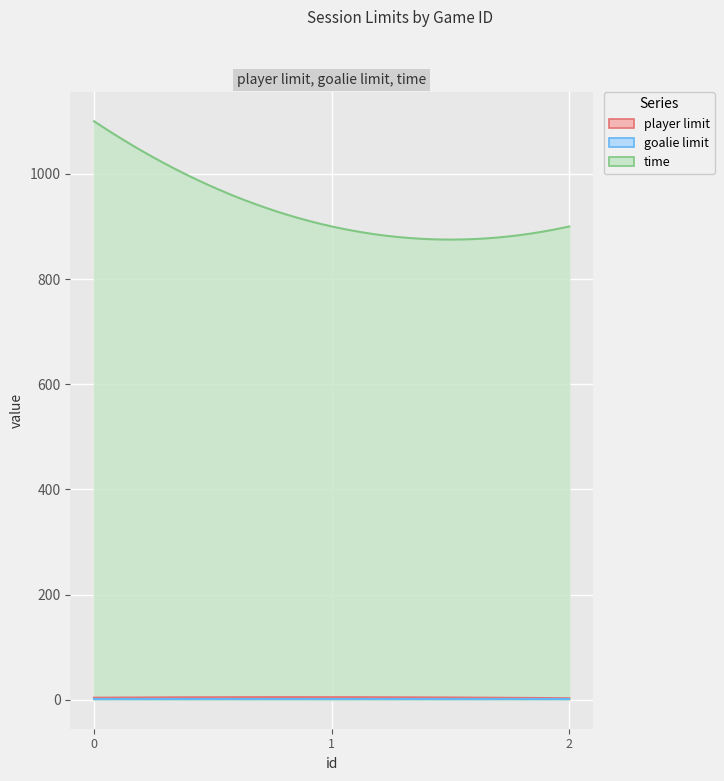

At 2, list the series in order from largest to smallest.

time, player limit, goalie limit